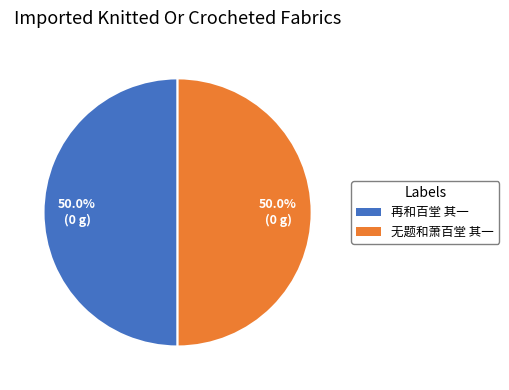

Approximately how many times larger is the value at 再和百堂 其一 compared to 无题和萧百堂 其一?

1.0